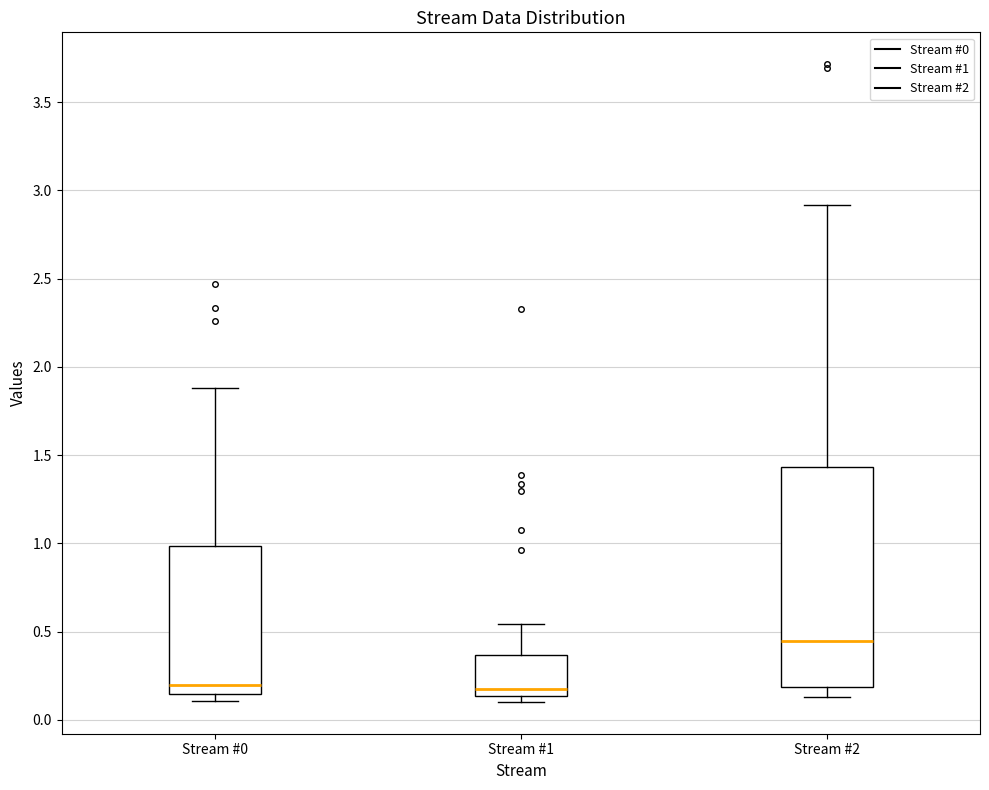

Which box has the highest median line?

Stream #2